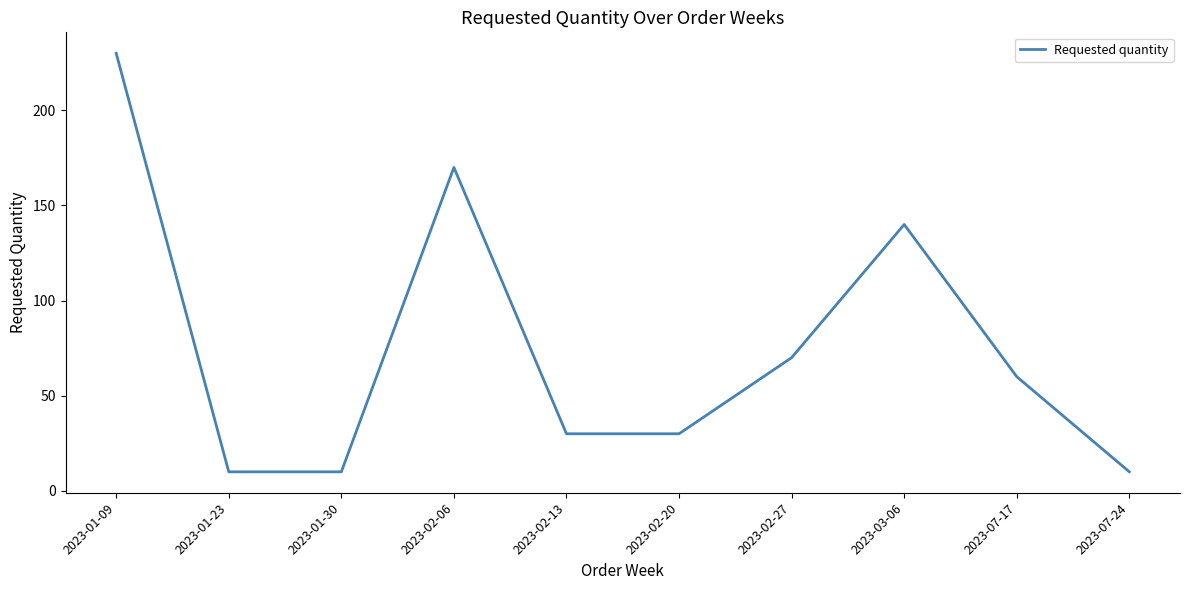

What is the change in value from 2023-01-09 to 2023-02-20?

-200